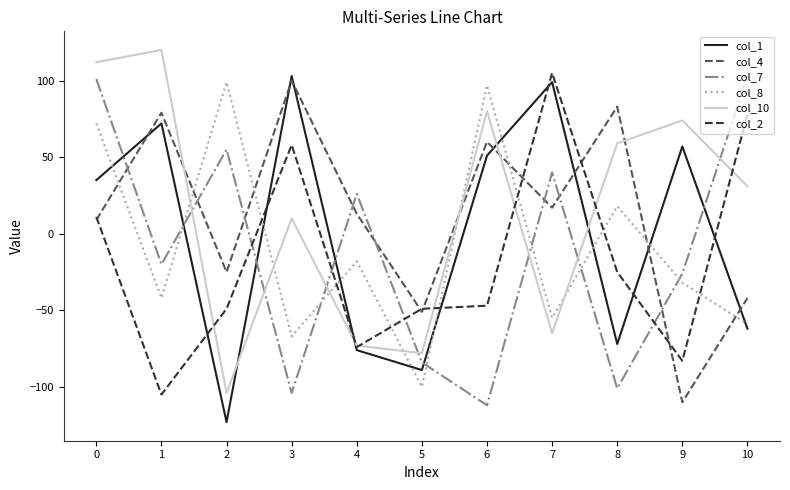

At which label does col_4 reach its minimum?

9